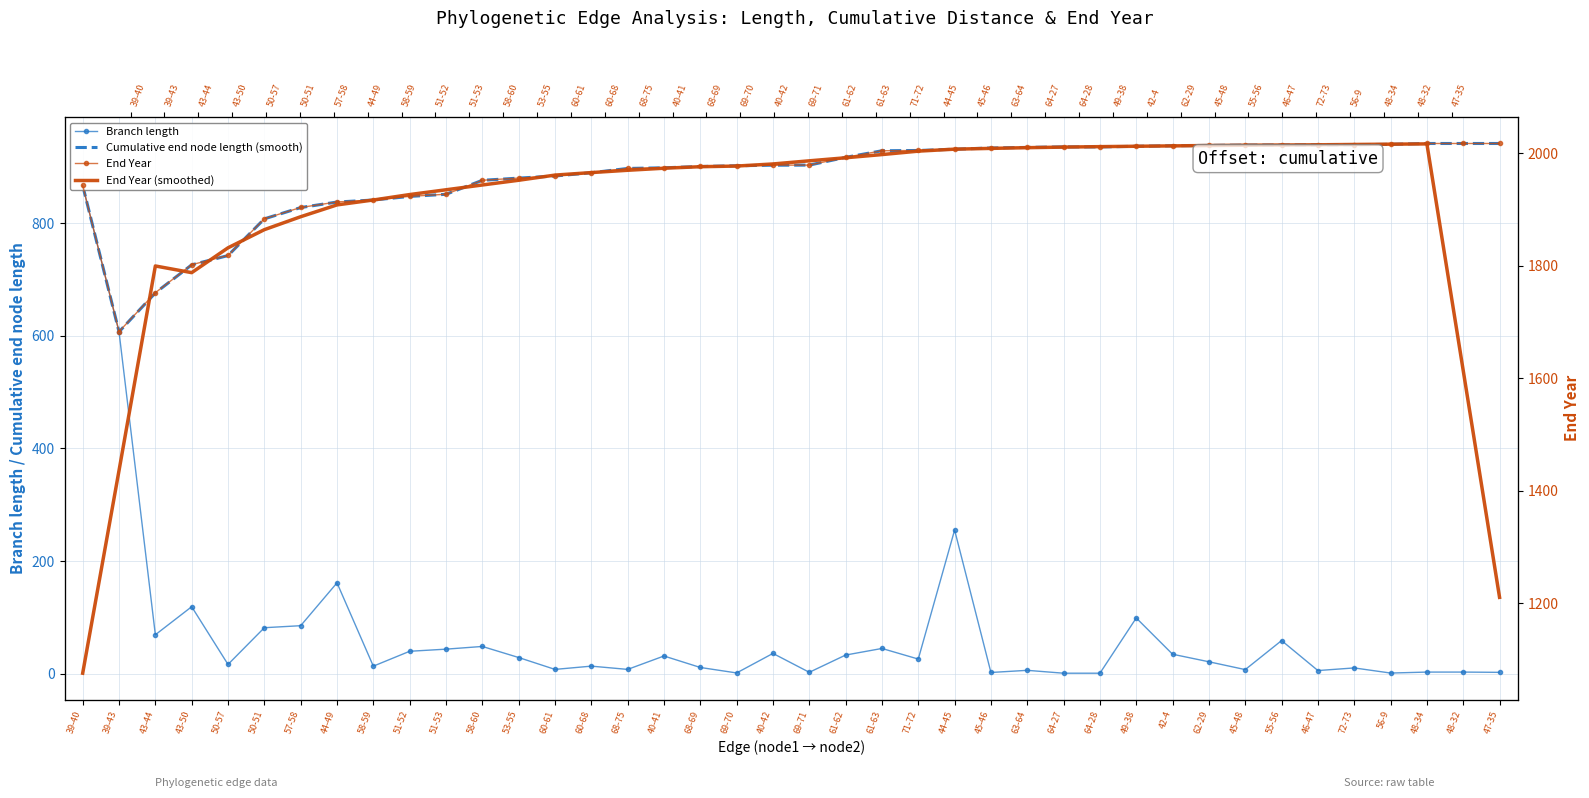

At which category does Cumulative end node length (smooth) reach its first local valley?

39-43